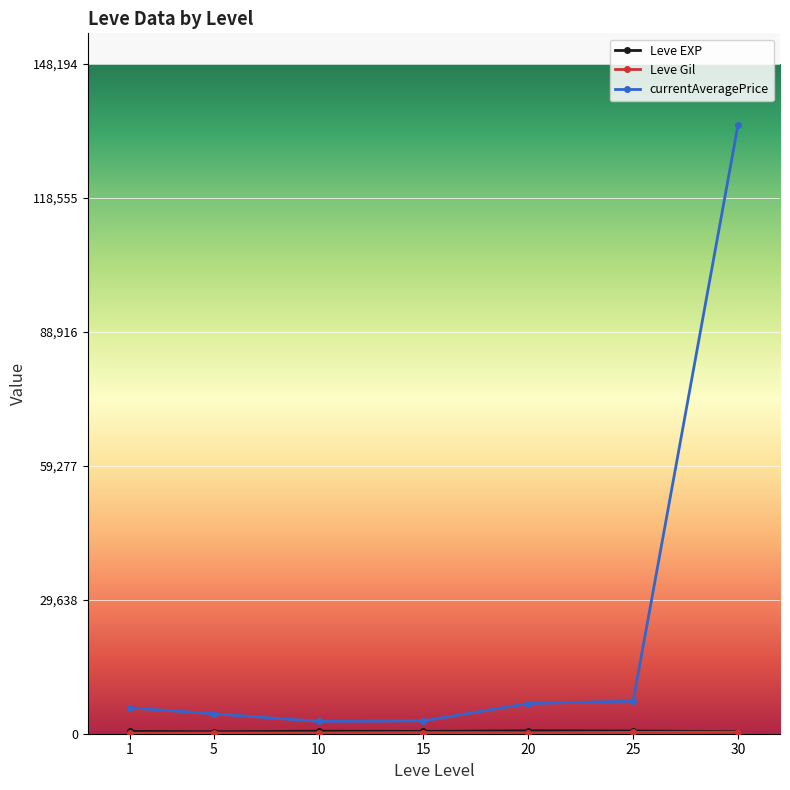

How many lines are shown in the chart?

3